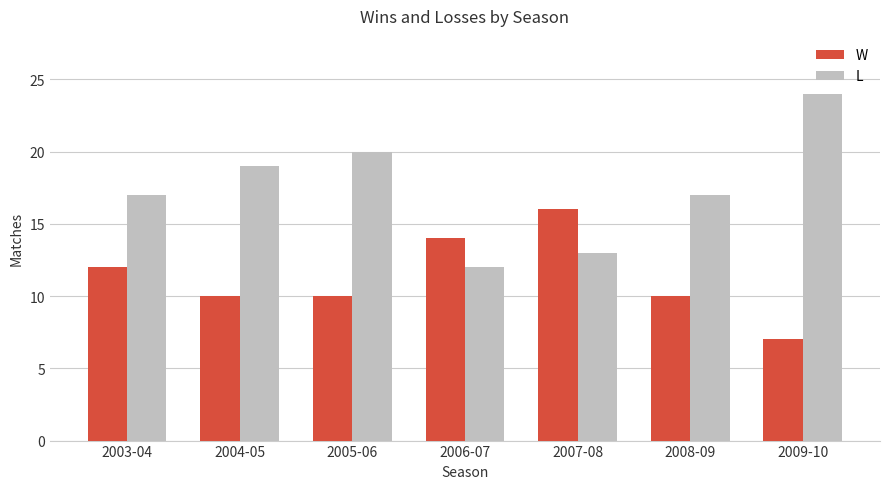

How many distinct data groups are displayed?

2